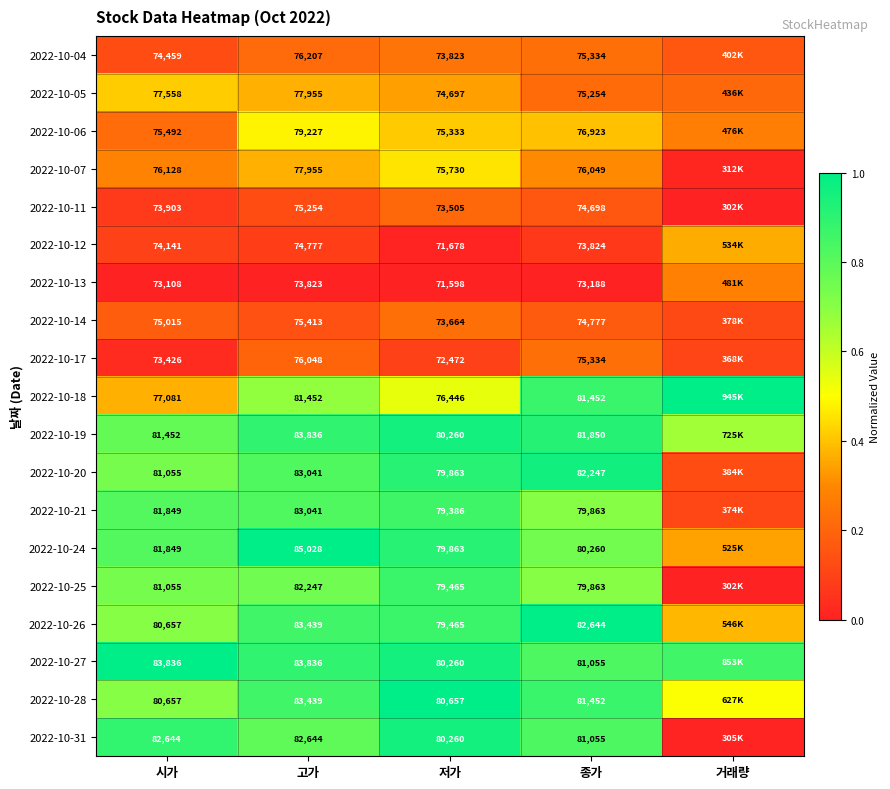

Is the value of 2022-10-20 at 시가 greater than the value of 2022-10-19 at 저가?

Yes